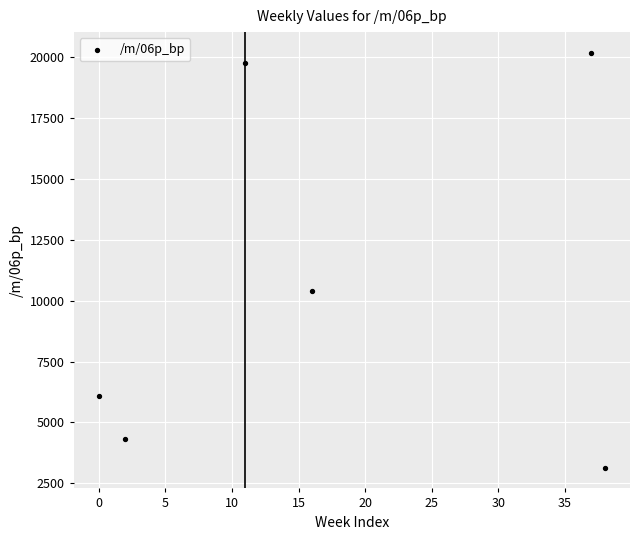

What Y value in the scatter plot is closest to 11658?

10409.1